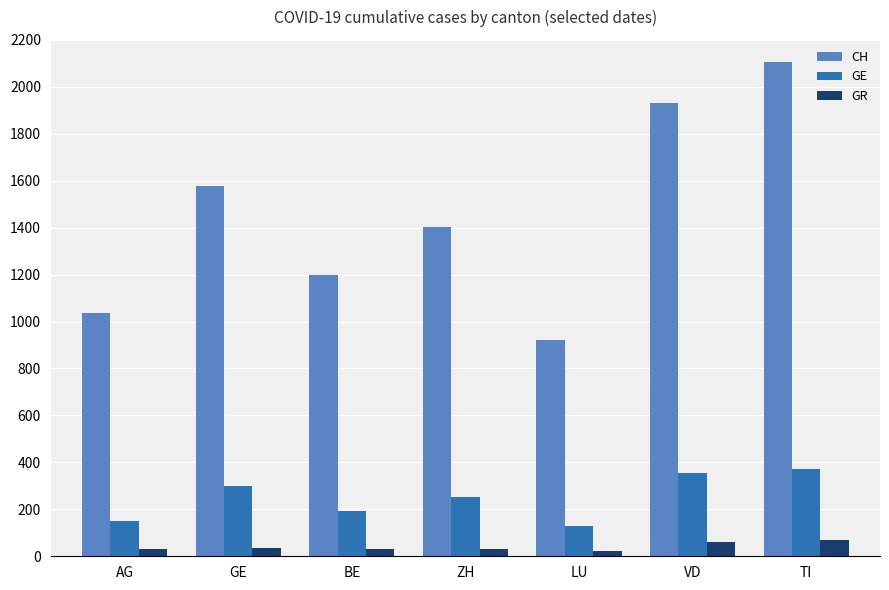

Does the chart contain any negative values?

No